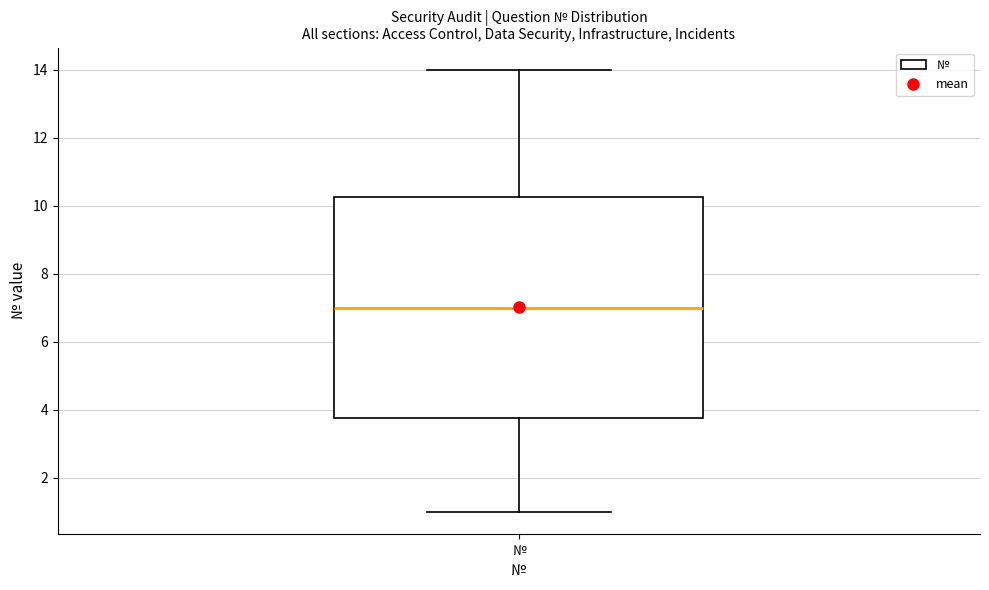

Transcribe this box plot: give where the median line is, the range the box spans, and where the two whiskers end, as read against the y-axis. The values are not printed on the chart, so give them approximately, as read against the axis.

median 7.0, box 3.8 to 10.2, whiskers 1.0 to 14.0